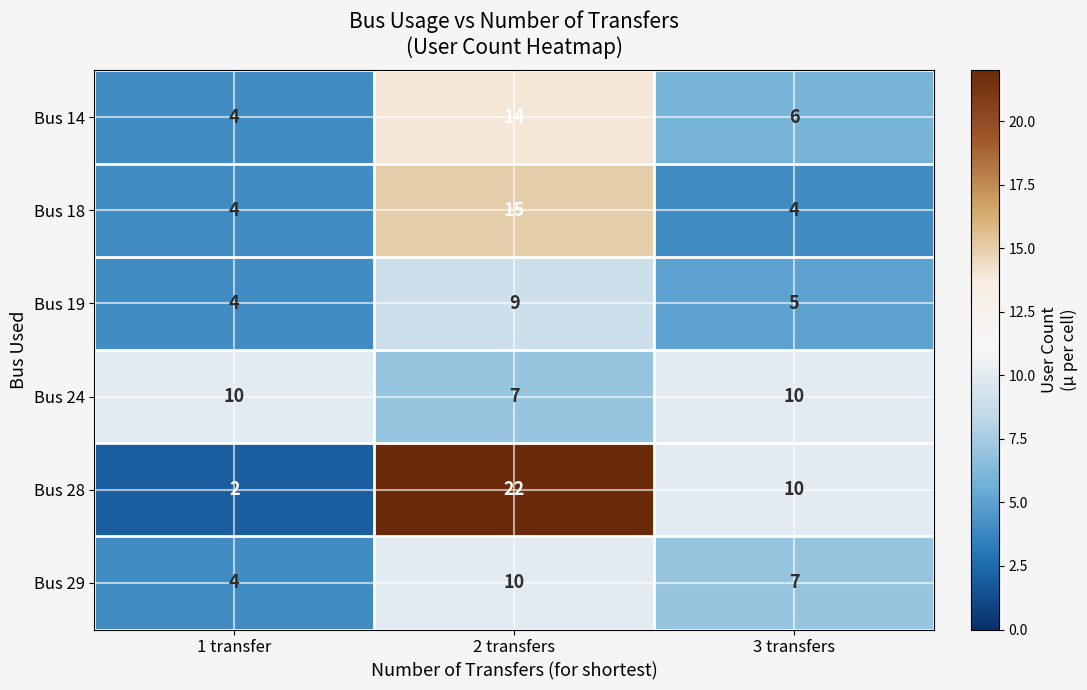

Which series has the largest total across all categories?

Bus 28